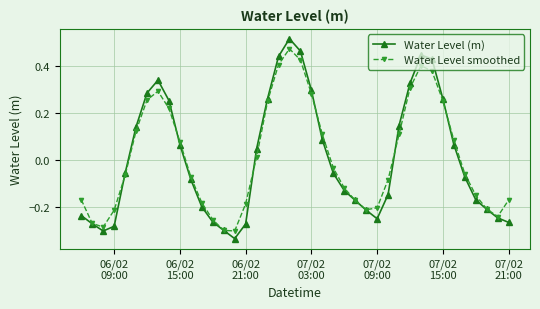

At how many categories does at least one series exceed 0?

18